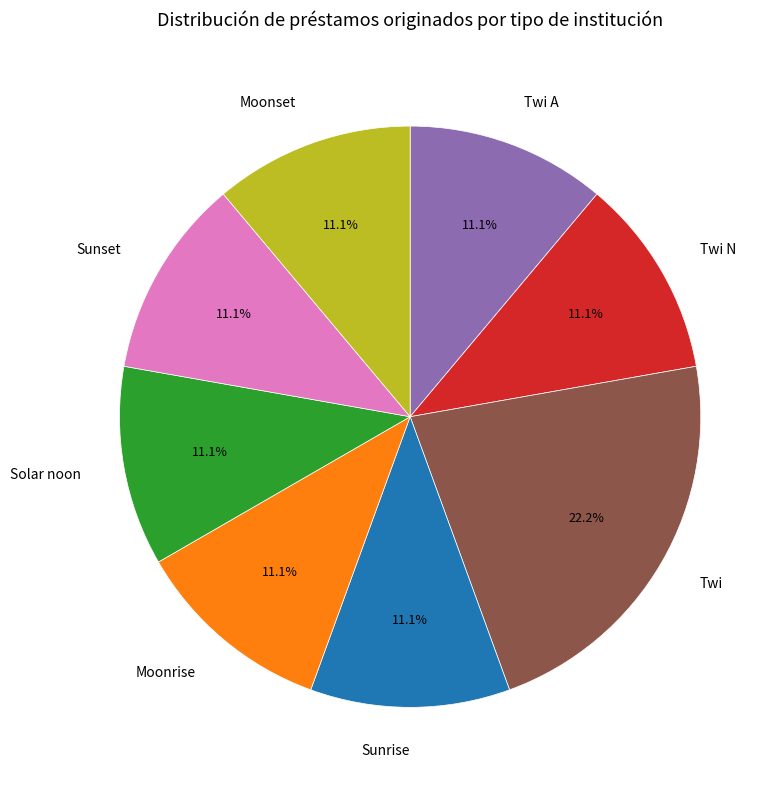

To the nearest percent, what portion does Twi represent?

22%